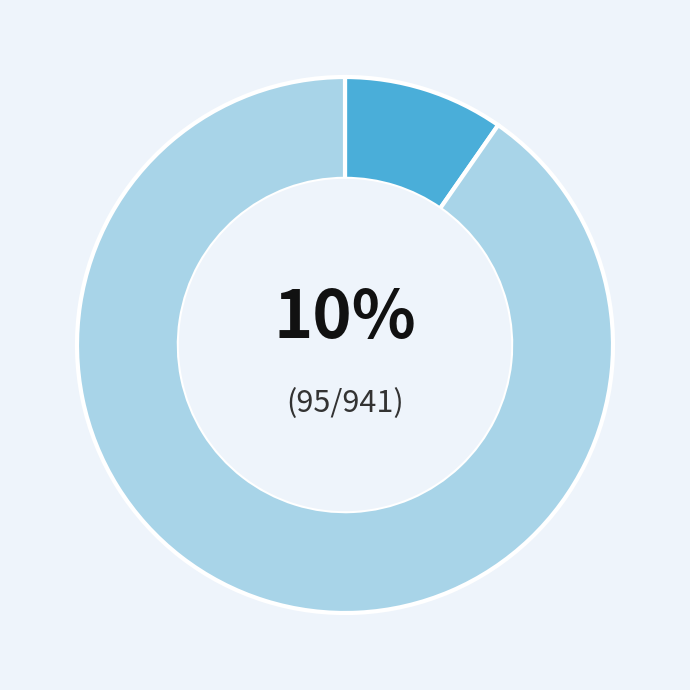

How many segments does this pie chart have?

2